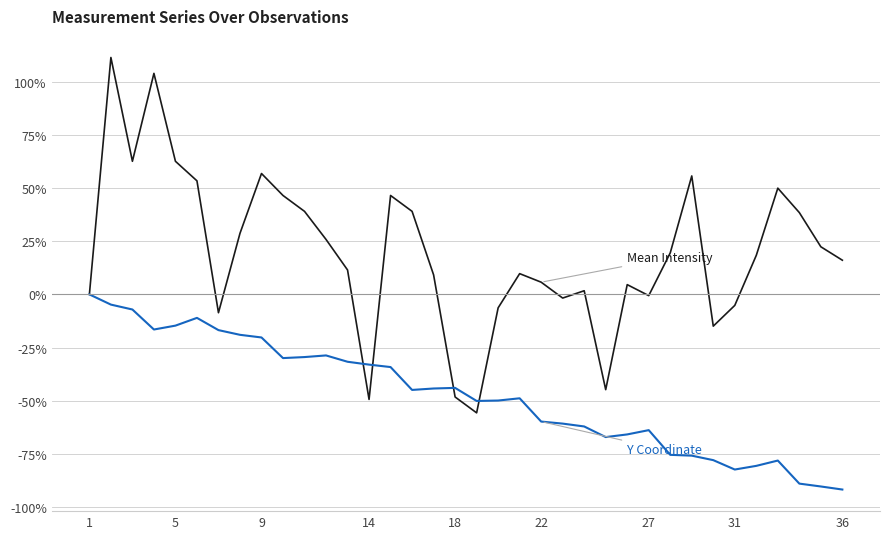

What is the smallest value displayed?

-91.8